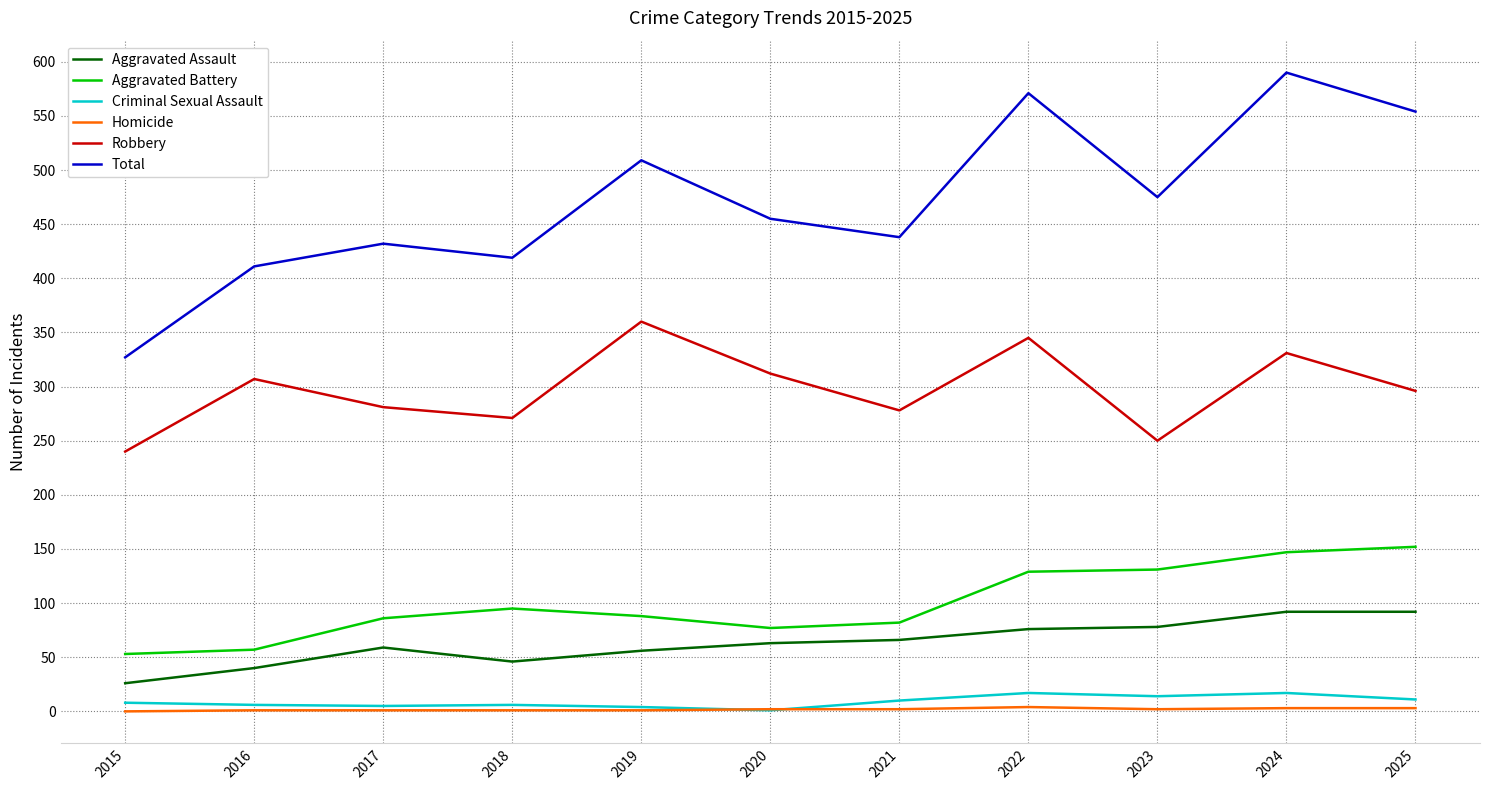

The value of Criminal Sexual Assault at 2019 is 4. True or false?

True